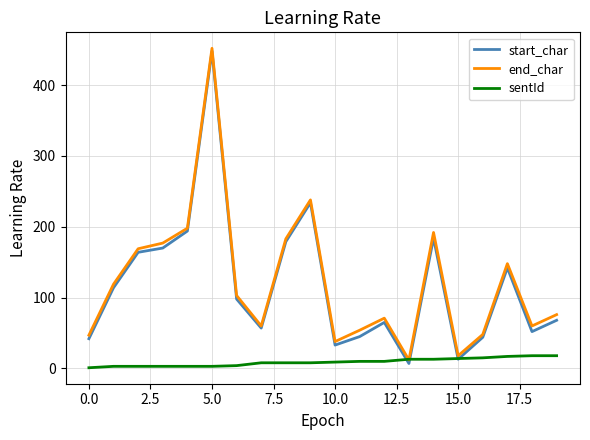

What is the minimum value for end_char?

12